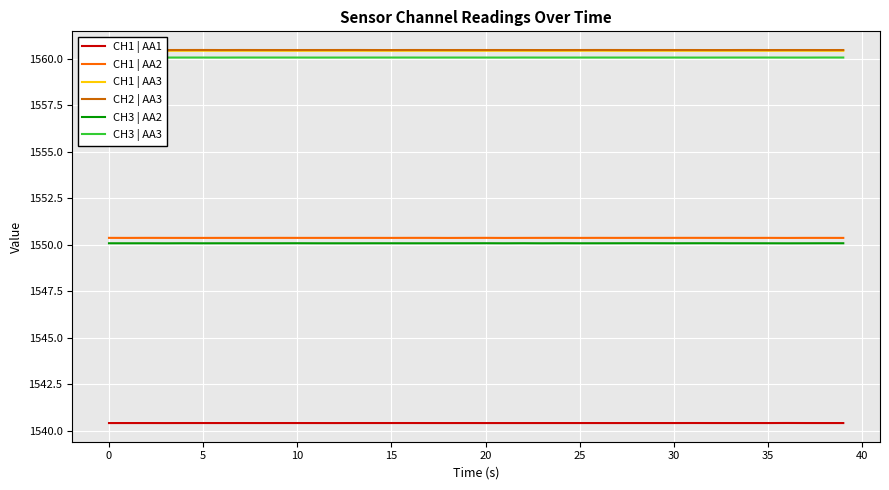

What is the greatest value displayed?

1560.5